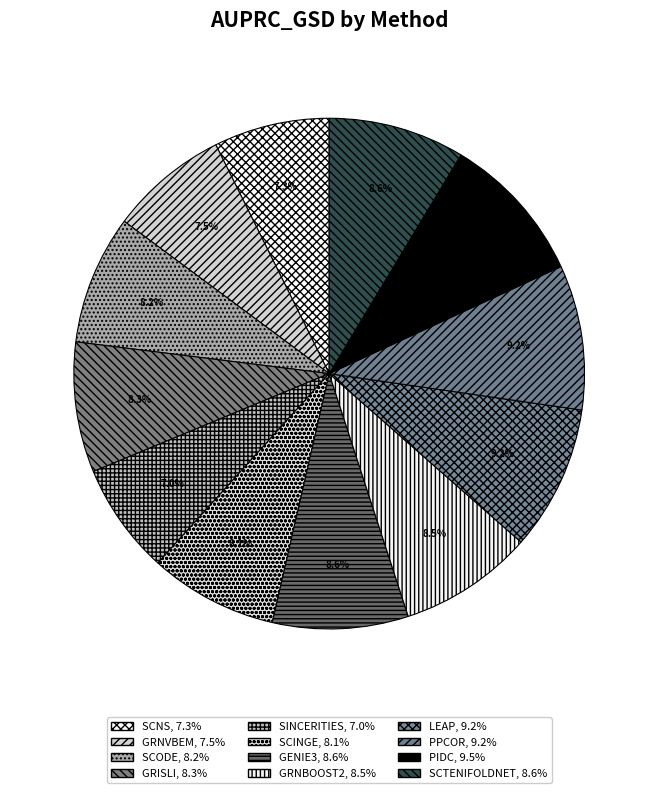

Does GRISLI account for over 50% of the chart?

No